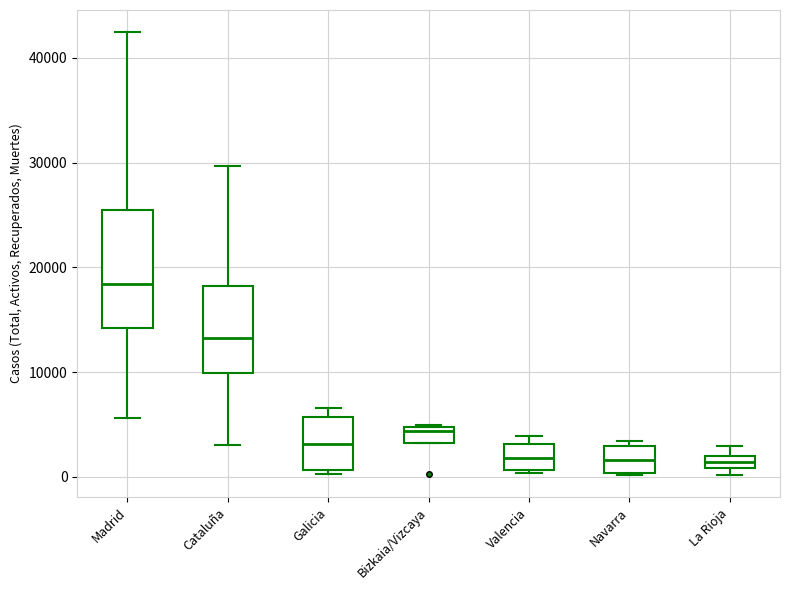

Comparing the boxes themselves (not the whiskers), which one is the tallest?

Madrid